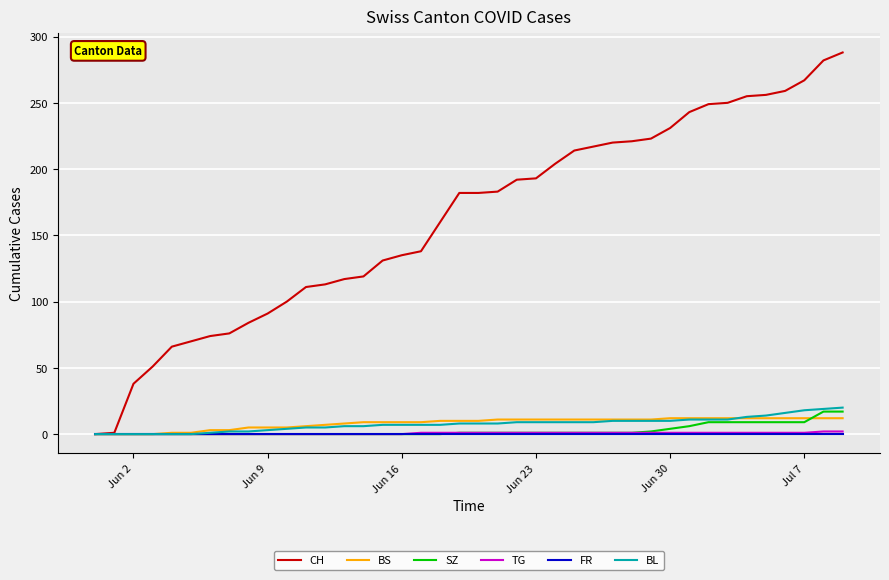

Which series has the largest total across all categories?

CH